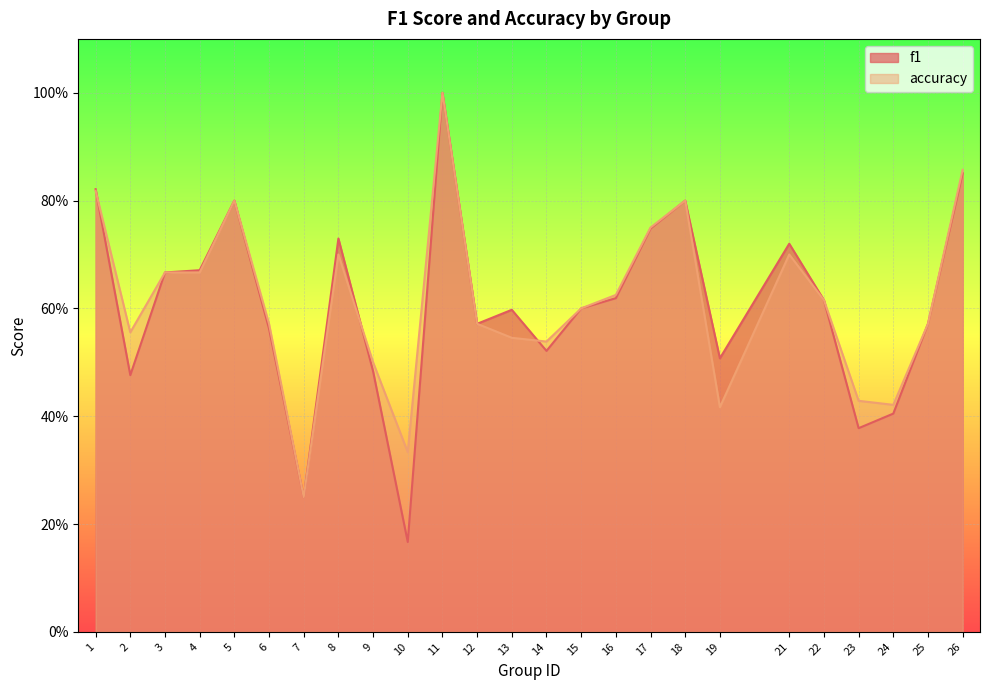

Between 12 and 17, which is larger?

17